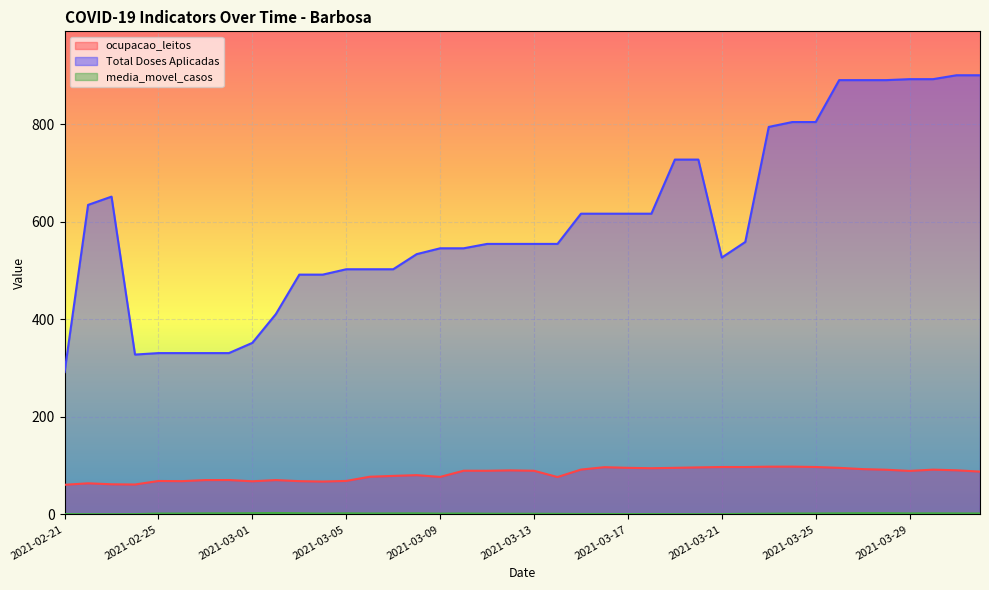

What is the value of the ocupacao_leitos point at the 19th from the left?

89.6